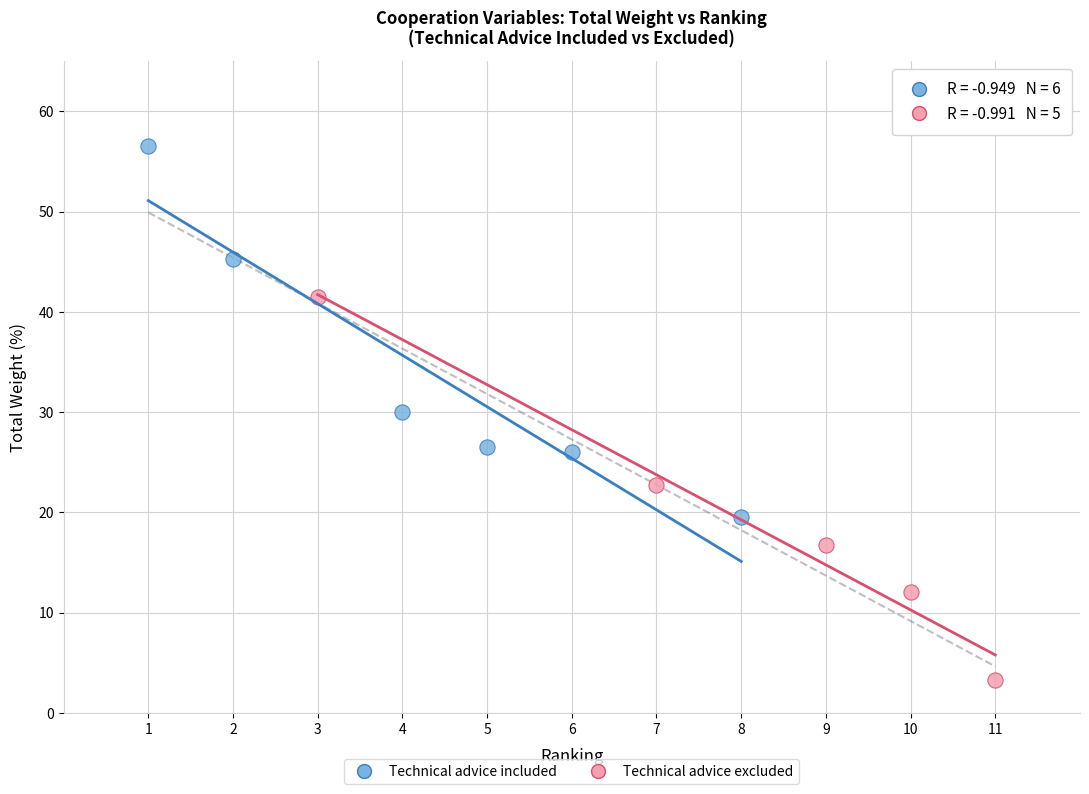

Which series has the largest Y range (max minus min)?

Technical advice excluded